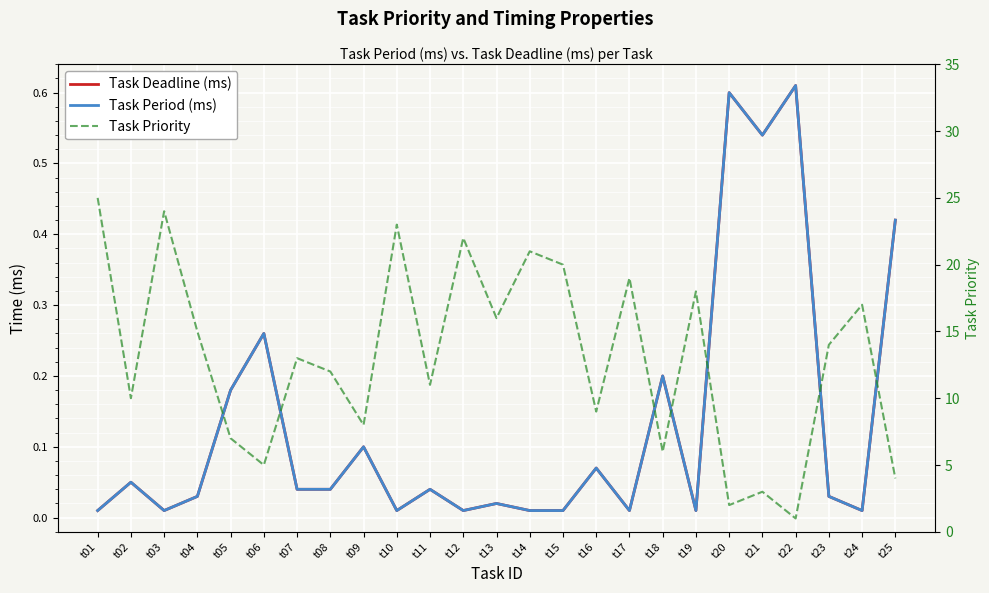

True or false: Task Deadline (ms) and Task Priority cross at least once.

False